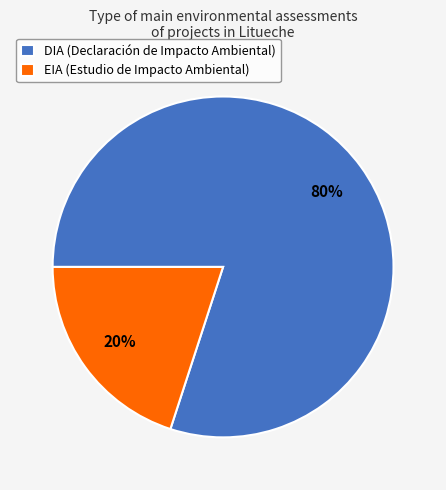

Combined, do DIA (Declaración de Impacto Ambiental) and EIA (Estudio de Impacto Ambiental) account for over 50%?

Yes